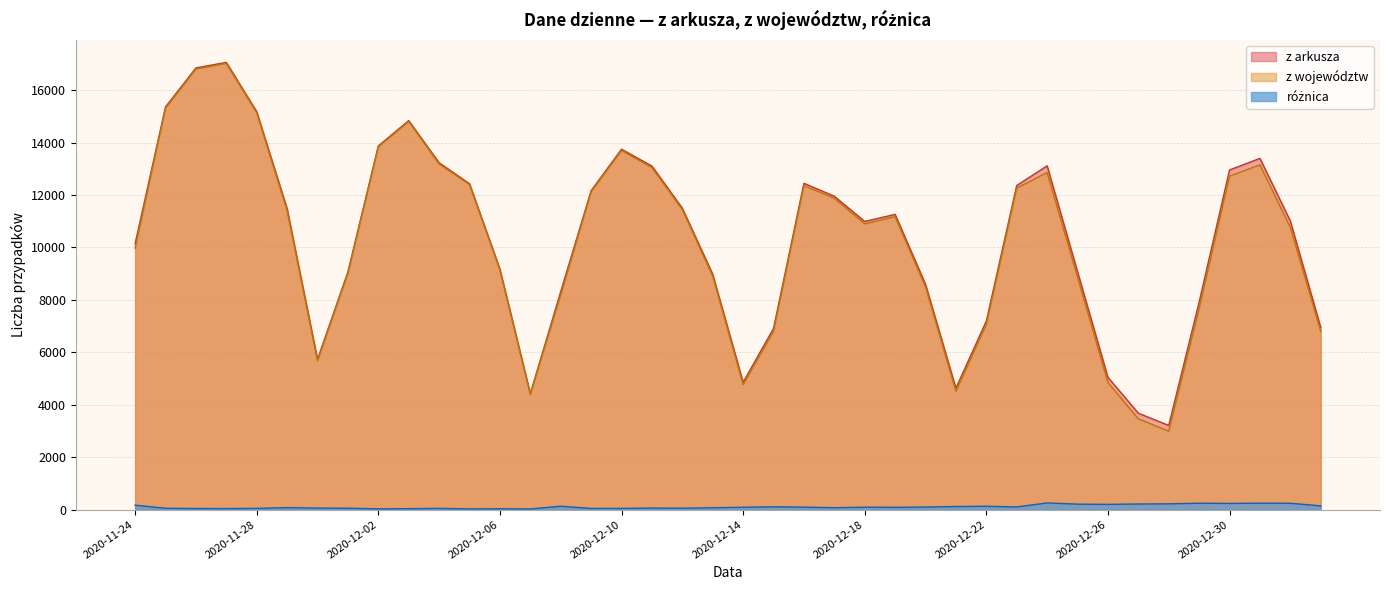

Reading left to right, list all the values displayed in this chart.

z arkusza: 10141	15360	16846	17059	15183	11483	5734	9066	13870	14838	13230	12430	9175	4424	8315	12164	13747	13105	11498	8978	4858	6908	12447	11953	10992	11261	8593	4633	7190	12363	13114	9077	5048	3678	3211	7914	12955	13397	11008	6945
z województw: 9971	15309	16804	17019	15136	11407	5675	9013	13840	14802	13183	12401	9142	4399	8186	12119	13701	13046	11444	8906	4768	6801	12353	11880	10900	11173	8496	4515	7063	12261	12859	8868	4848	3464	2990	7670	12719	13151	10766	6801
różnica: 170	51	42	40	47	76	59	53	30	36	47	29	33	25	129	45	46	59	54	72	90	107	94	73	92	88	97	118	127	102	255	209	200	214	221	244	236	246	242	144